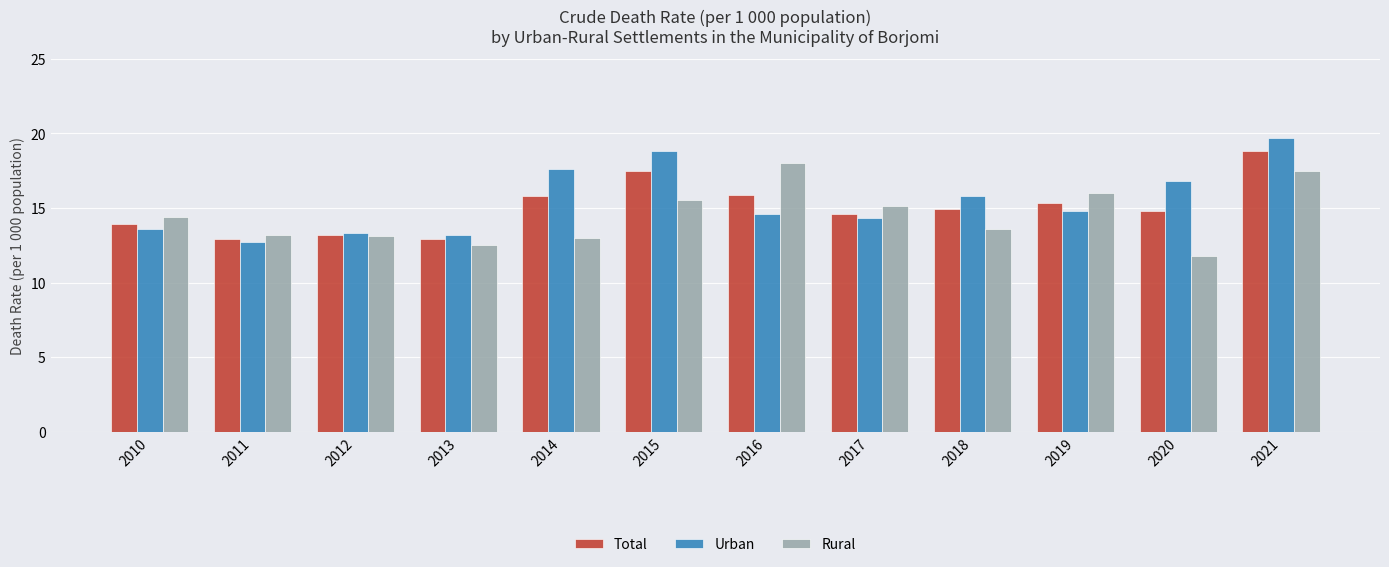

What are all the series names shown in the legend?

Total, Urban, Rural